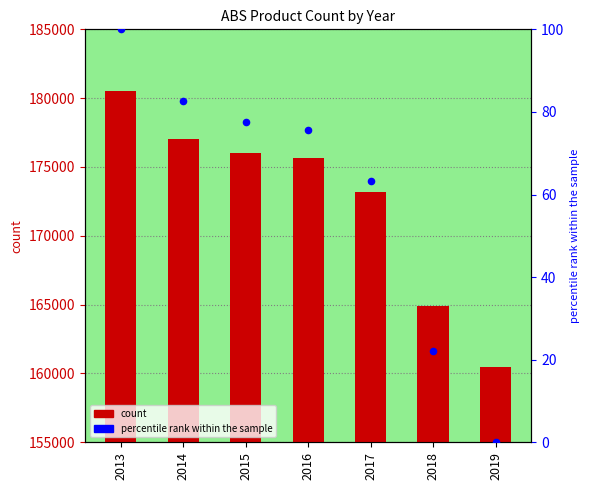

At how many categories does at least one series exceed 163866?

6